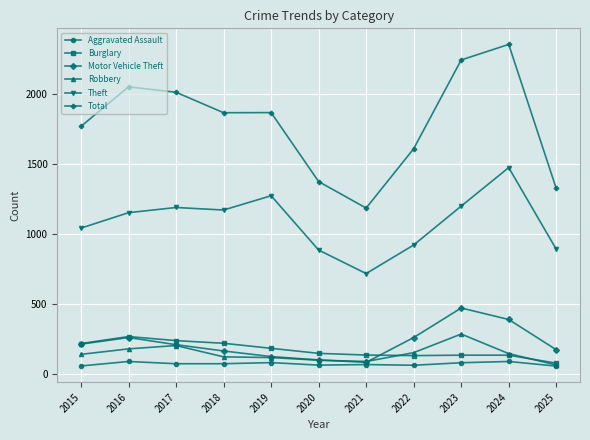

What is the greatest value displayed?

2353